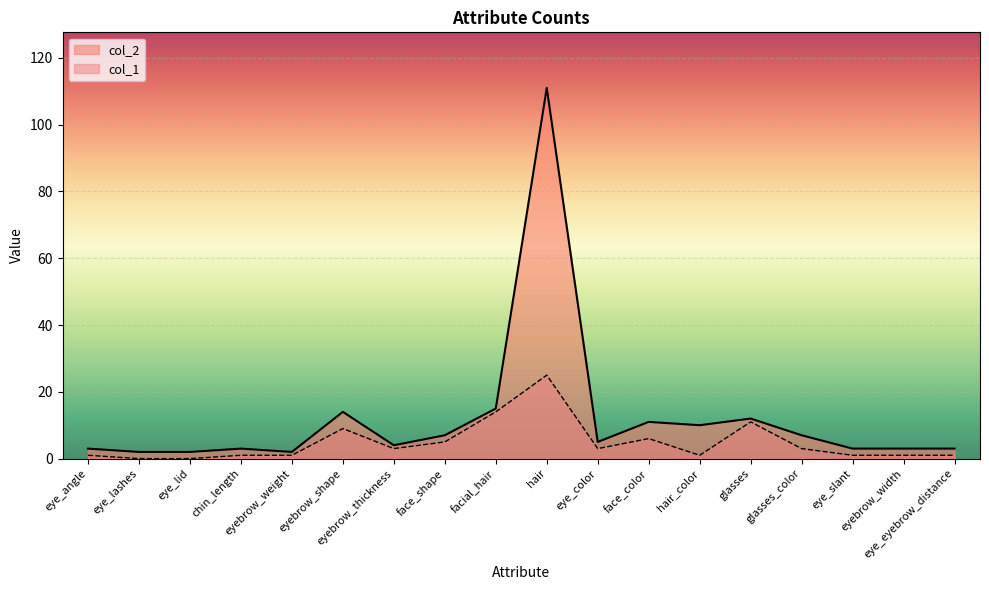

Is it true that col_1 equals 3 at glasses_color?

True